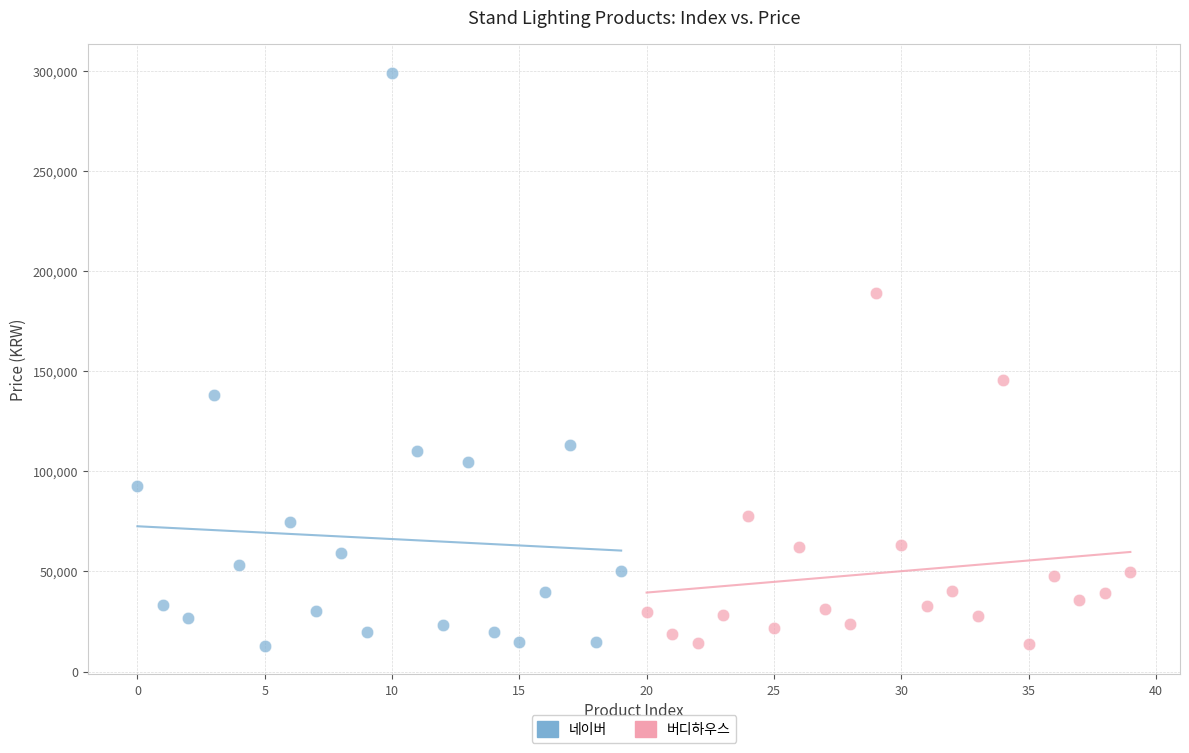

Which series contains the highest Y value?

네이버